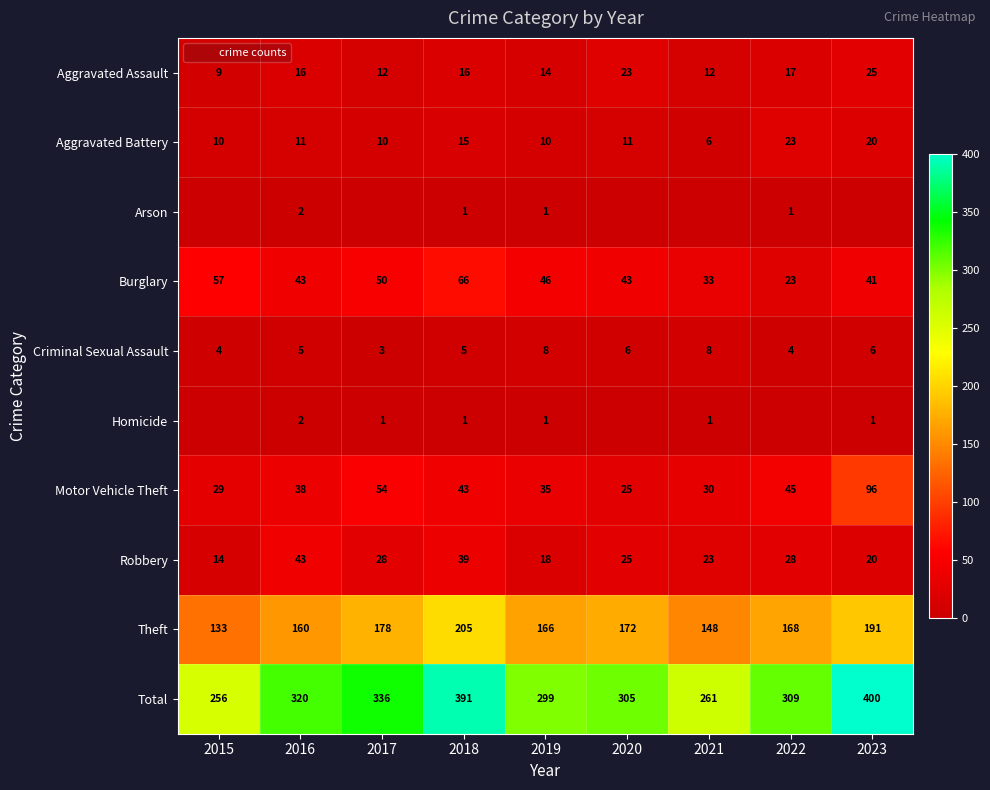

How many values in the Criminal Sexual Assault series exceed 5?

4